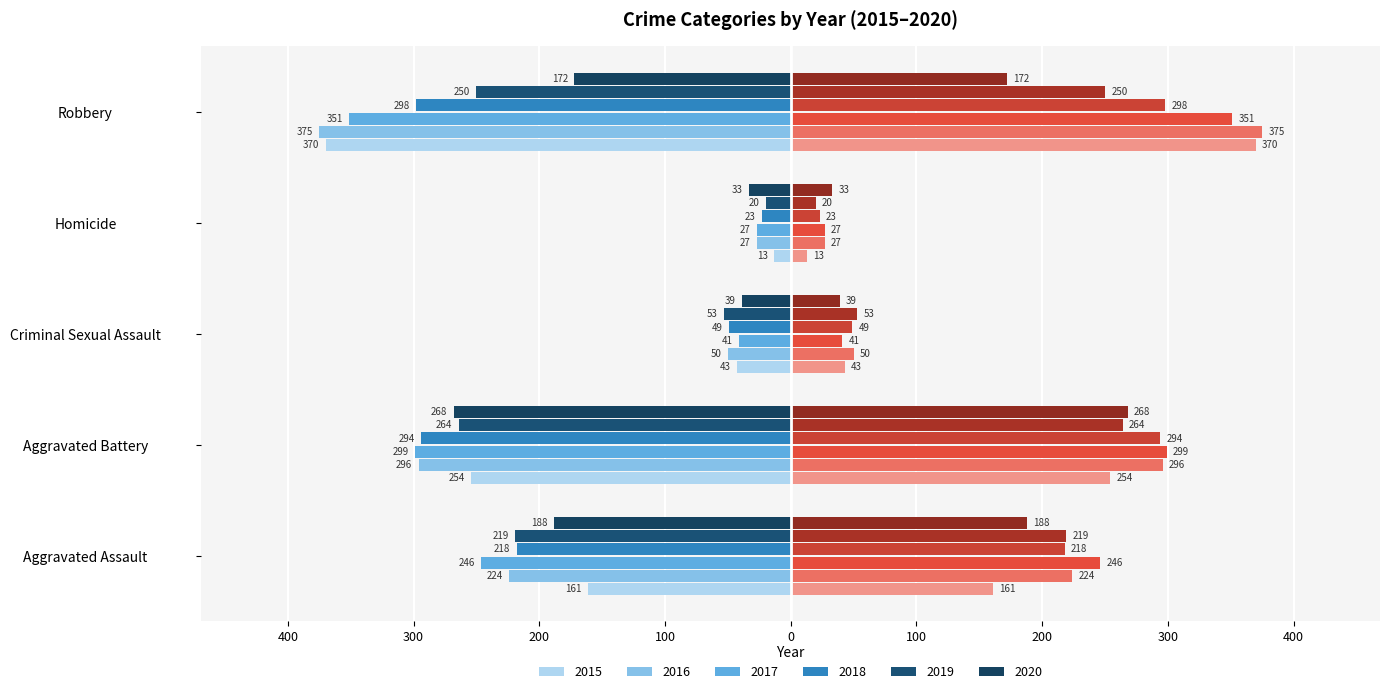

What is the total value across all series at Aggravated Assault?

-1256